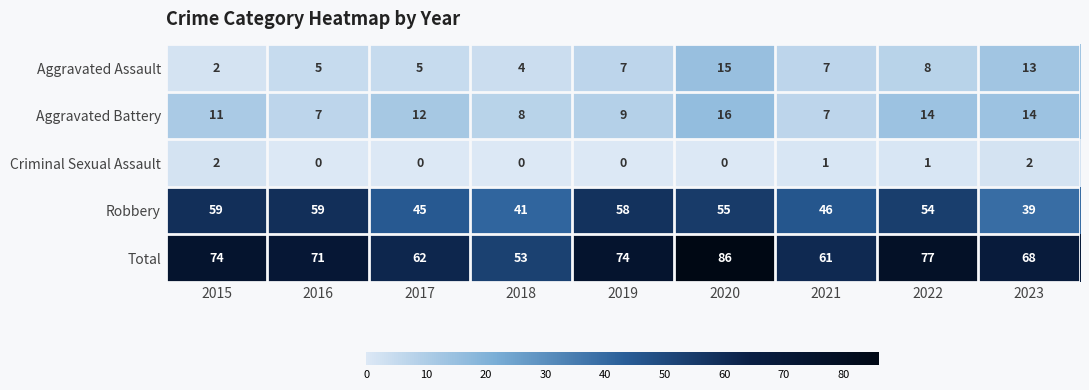

List the series in order of their peak value, lowest first.

Criminal Sexual Assault, Aggravated Assault, Aggravated Battery, Robbery, Total